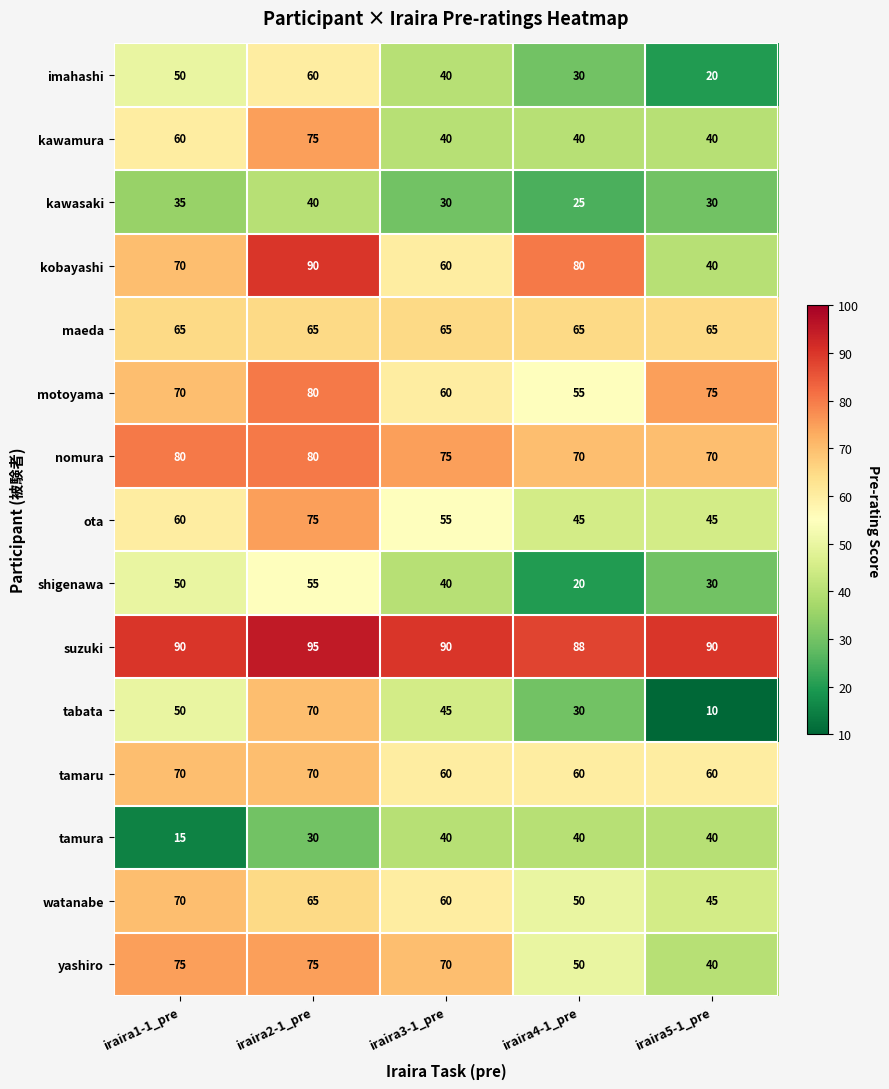

What is the spread (max minus min) of values at iraira4-1_pre?

68